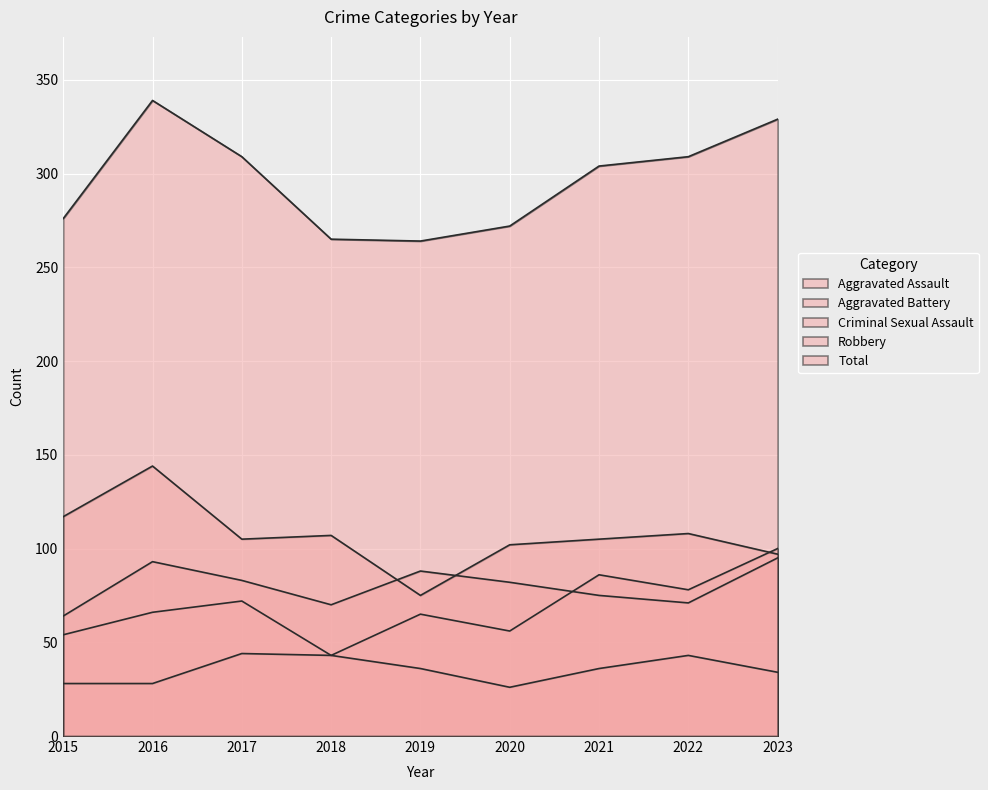

Reading right to left, list all the values displayed in this chart.

Aggravated Assault: 100	78	86	56	65	43	72	66	54
Aggravated Battery: 95	71	75	82	88	70	83	93	64
Criminal Sexual Assault: 34	43	36	26	36	43	44	28	28
Robbery: 97	108	105	102	75	107	105	144	117
Total: 329	309	304	272	264	265	309	339	276